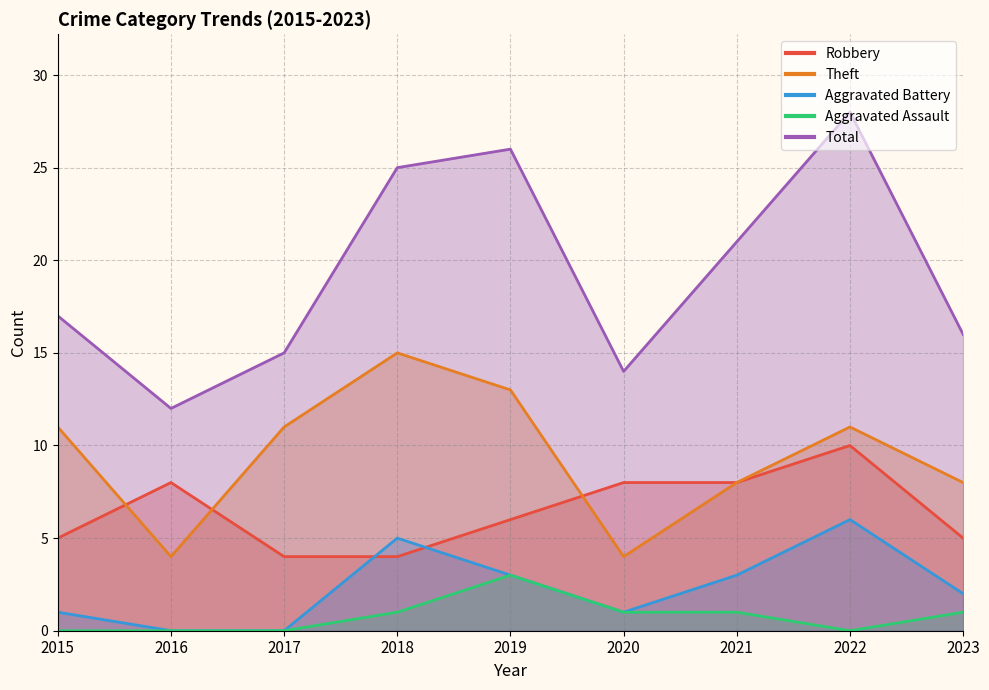

Between 2022 and 2023, which series saw the biggest shift?

Total